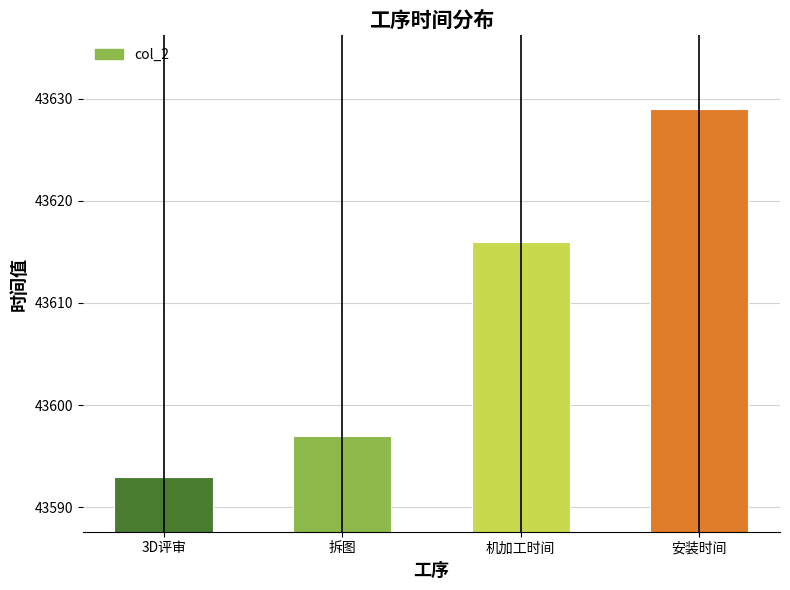

The chart shows a value of 67770 at 安装时间. True or false?

False